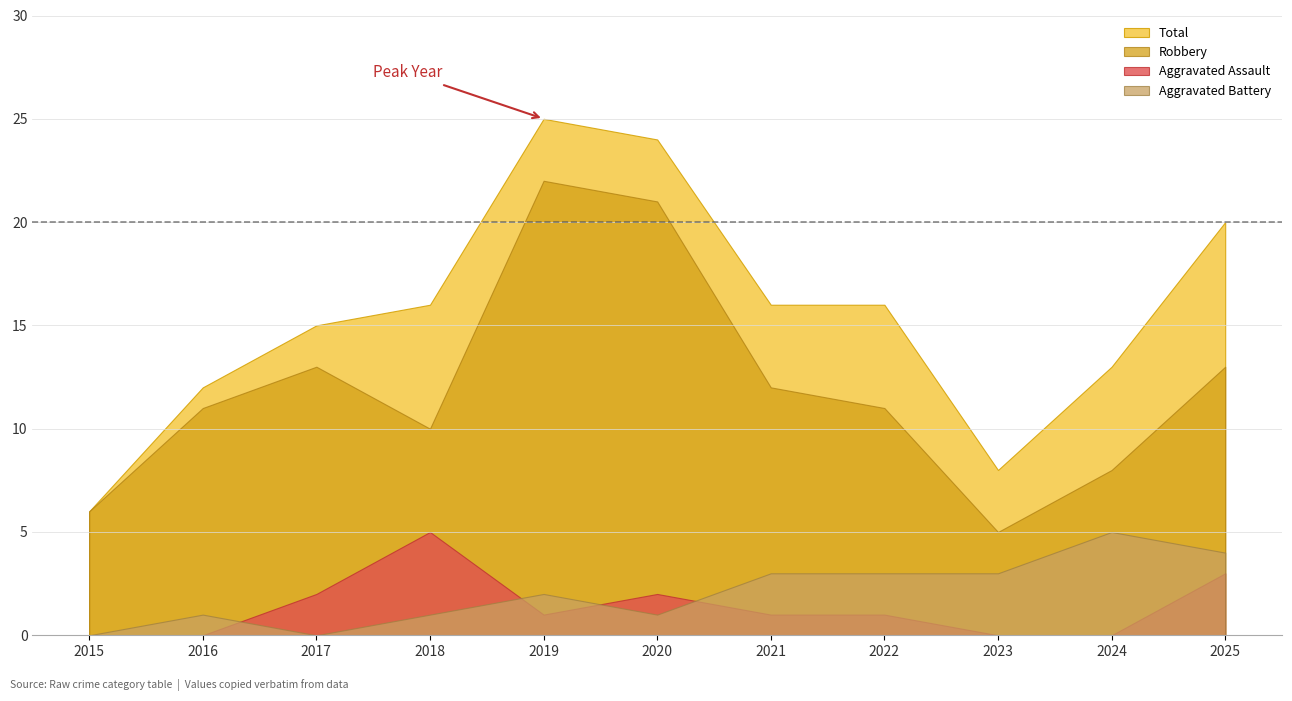

How many data points in Robbery are above 11?

5